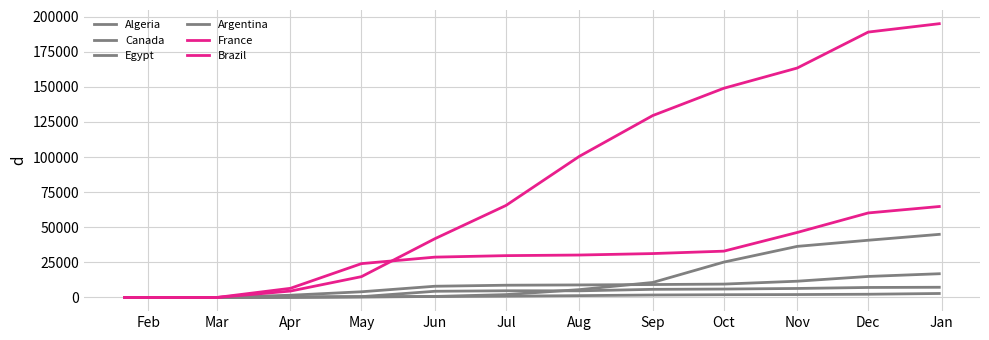

Count the number of data series in this chart.

6